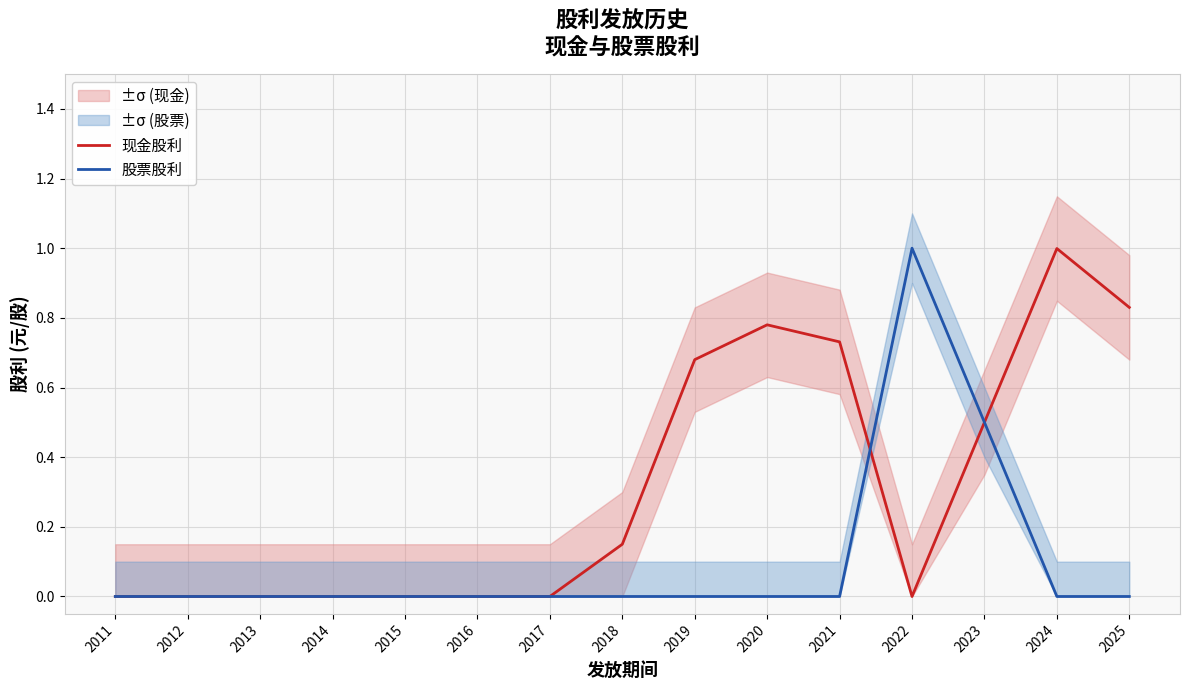

What are all the series names shown in the legend?

现金股利, 股票股利